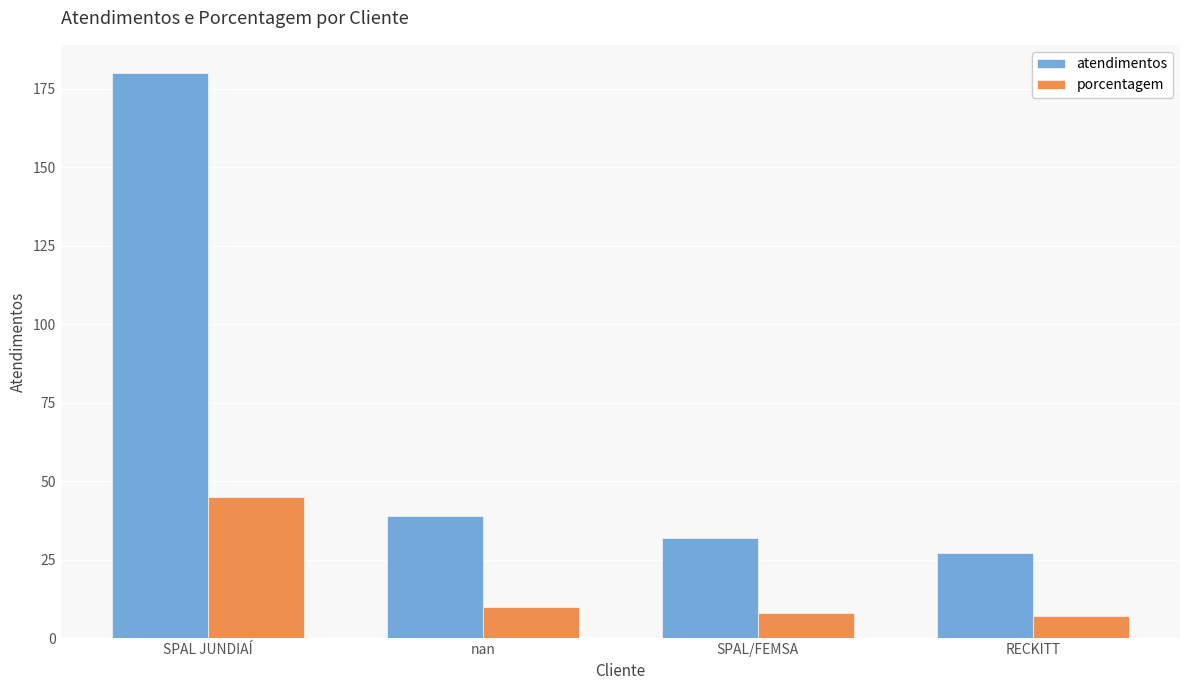

What is the difference between the maximum and minimum values in the atendimentos series?

153